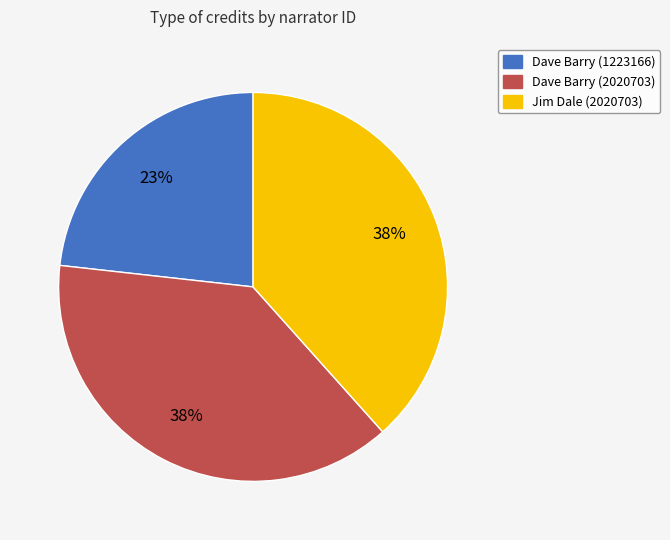

Does any single category account for the majority?

No